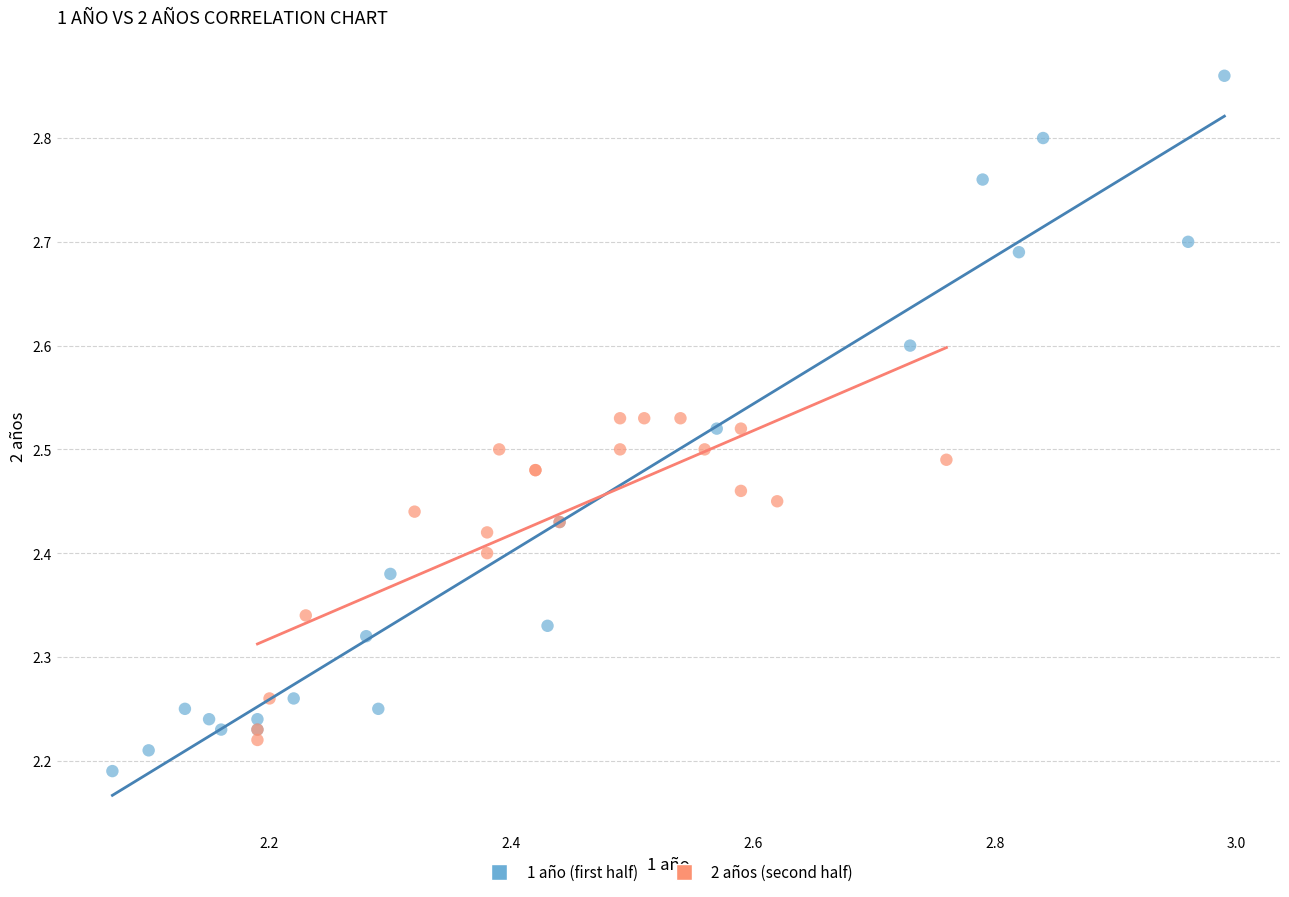

Which series contains the highest Y value?

1 año (first half)